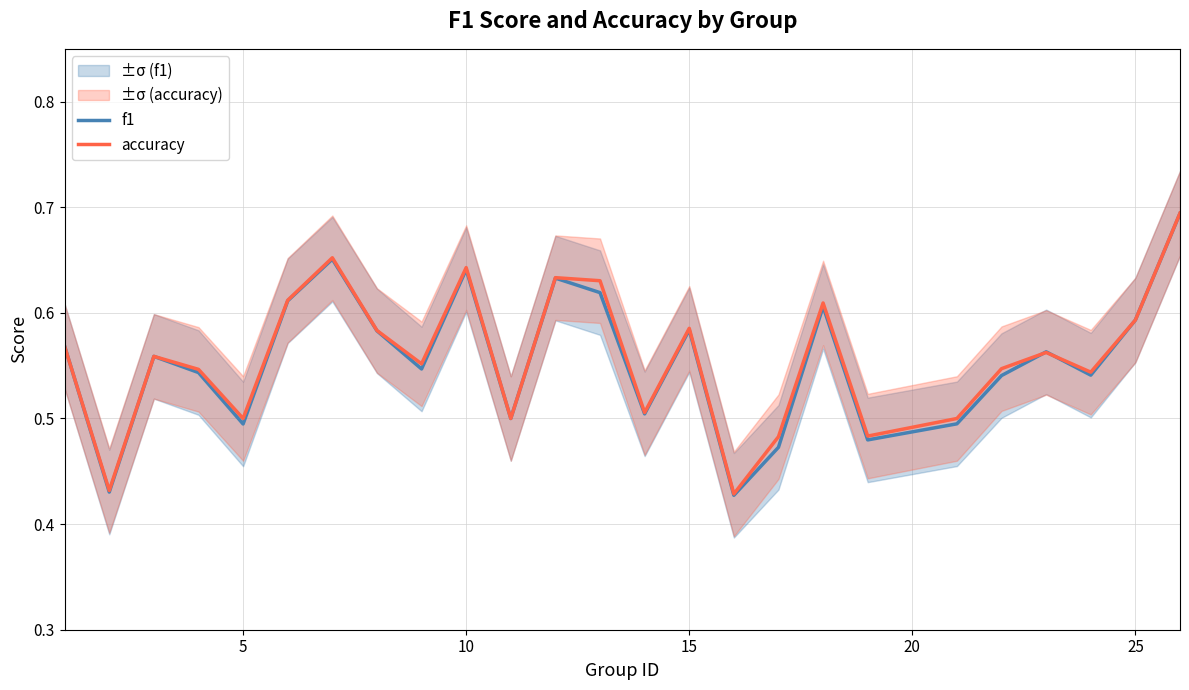

In f1, how many points are higher than both neighbors (excluding endpoints)?

7